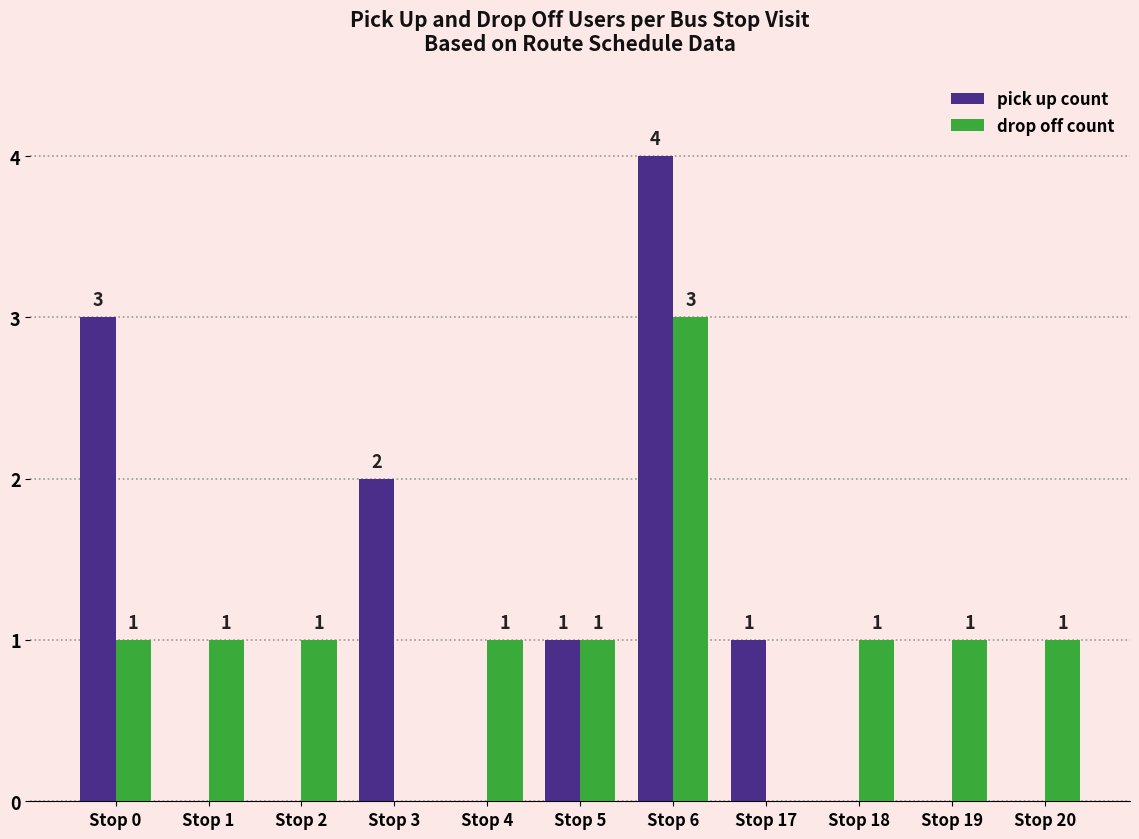

At which category does the chart reach its peak across all series?

Stop 6